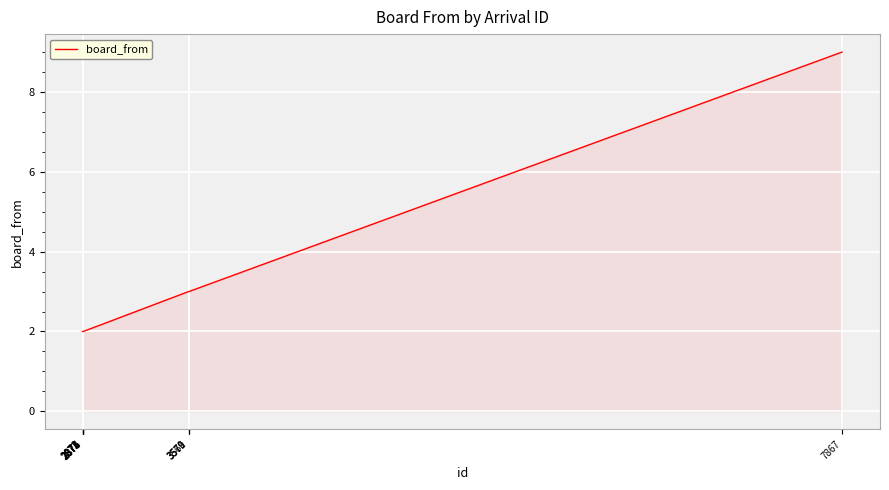

Reading right to left, what are all the values shown in this chart?

7867=9	3571=3	3570=3	3569=3	2876=2	2875=2	2874=2	2873=2	2872=2	2871=2